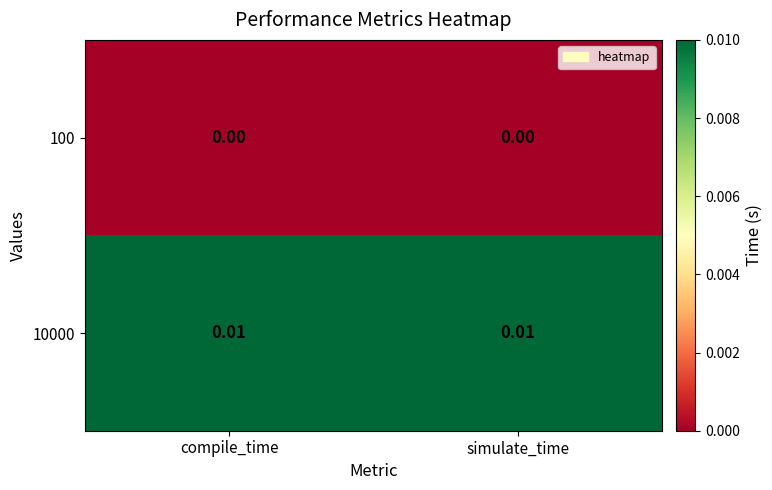

Is the value of 100 at simulate_time greater than the value of 10000 at simulate_time?

No